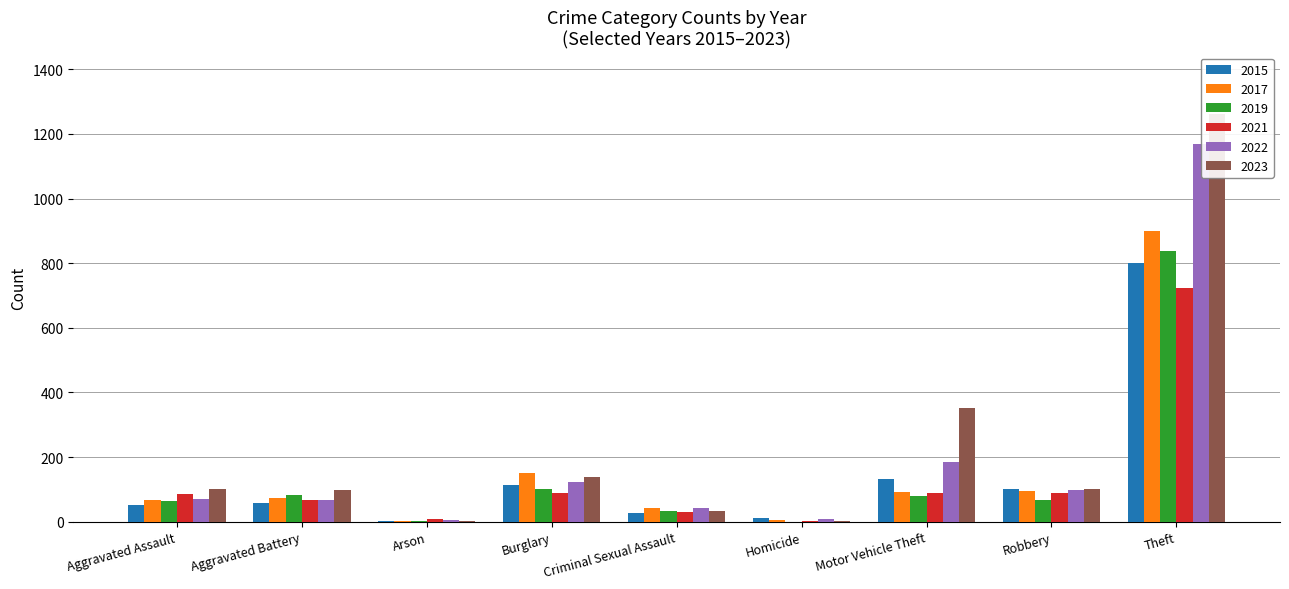

What are all the series names shown in the legend?

2015, 2017, 2019, 2021, 2022, 2023